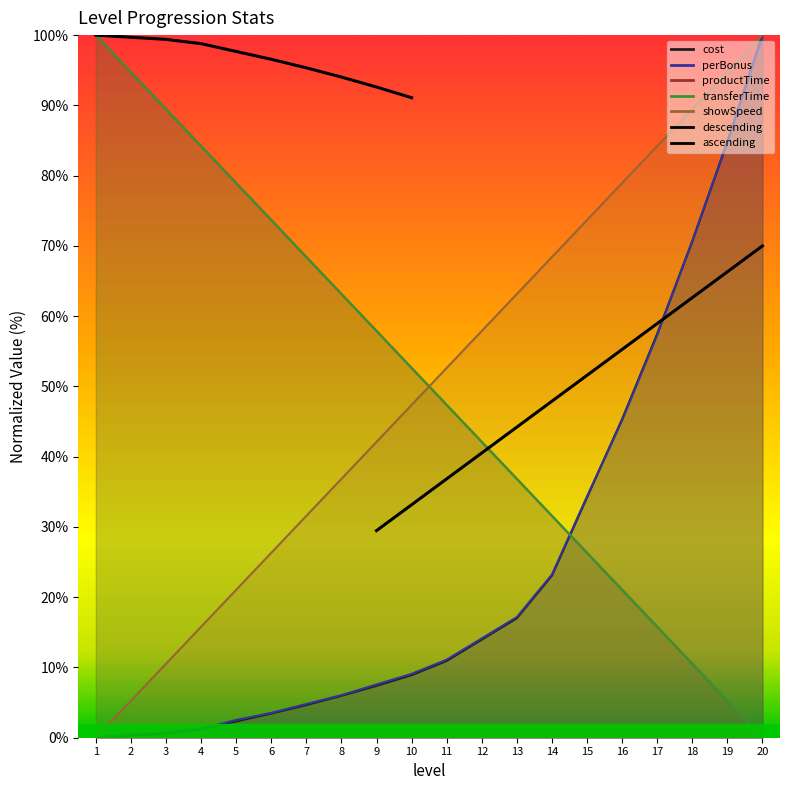

Rank the categories by perBonus value from lowest to highest.

1, 2, 3, 4, 5, 6, 7, 8, 9, 10, 11, 12, 13, 14, 15, 16, 17, 18, 19, 20